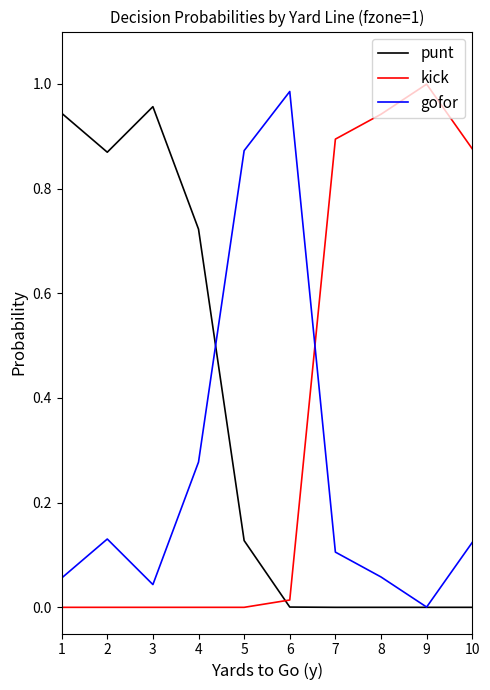

Where do gofor and kick first cross each other?

6 and 7